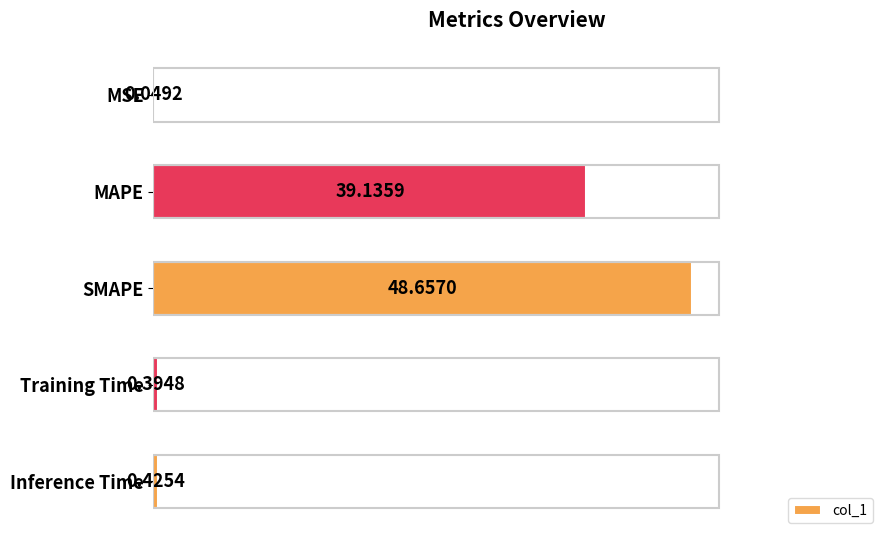

What is the sum of all values?

88.7